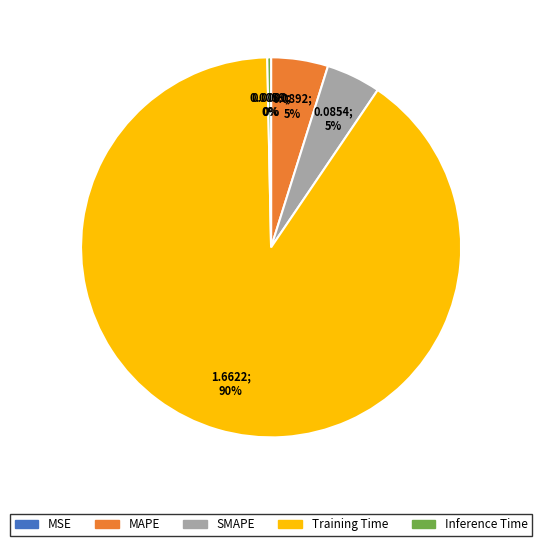

Is there a majority slice in this chart?

Yes